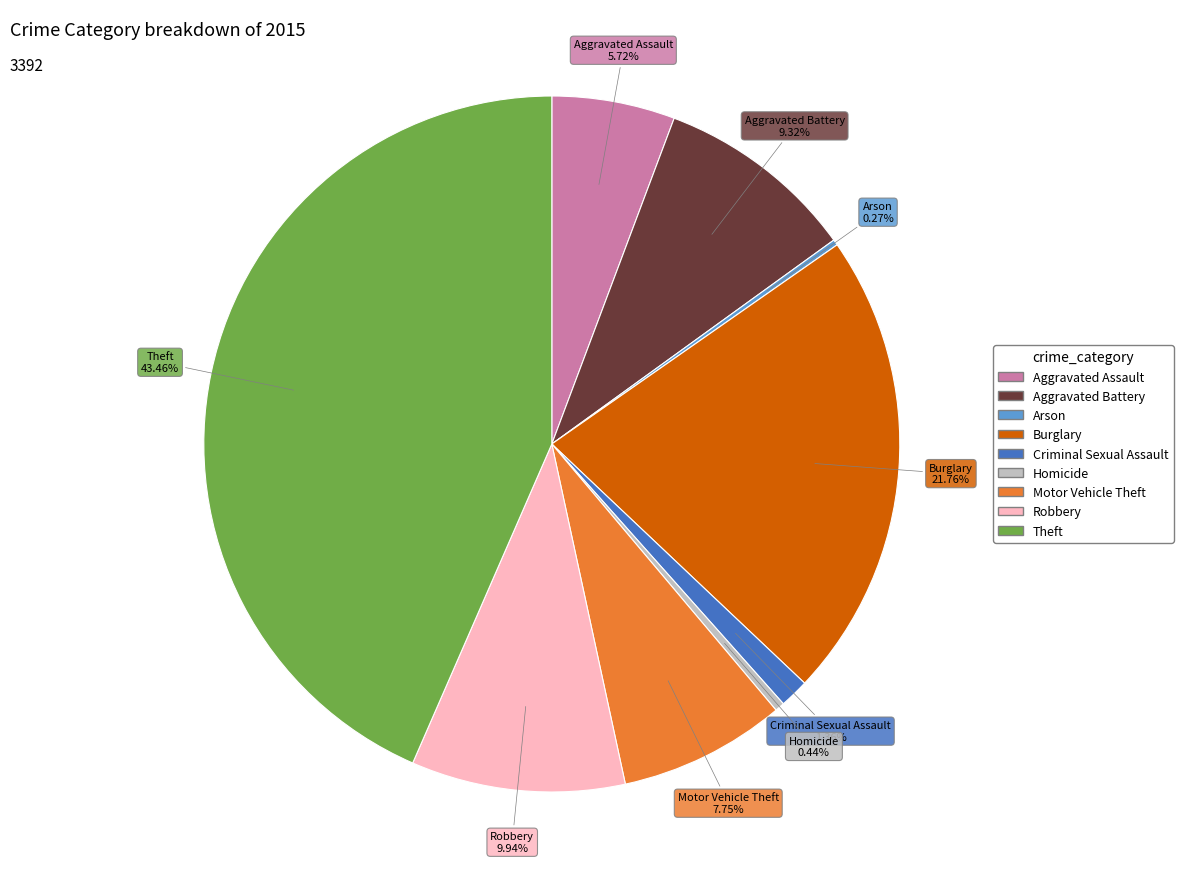

Does Burglary account for over 50% of the chart?

No